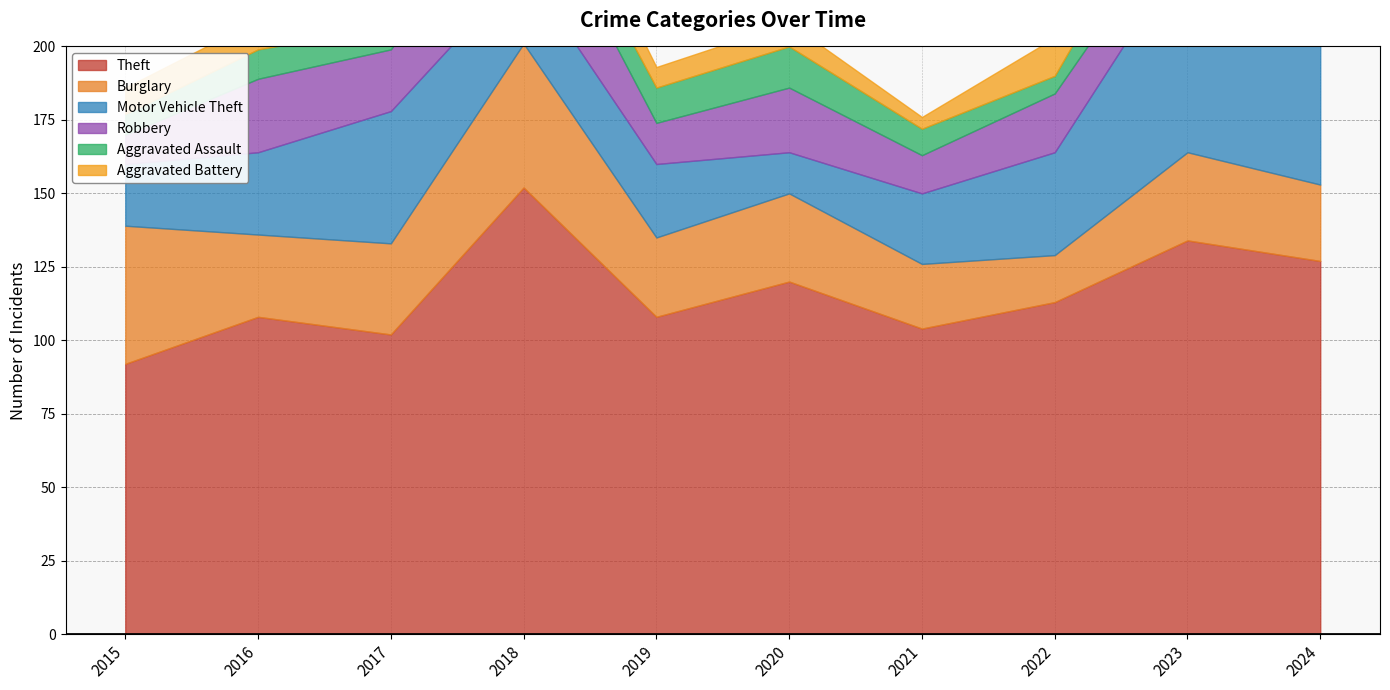

How many values in the Aggravated Assault series exceed 10?

4